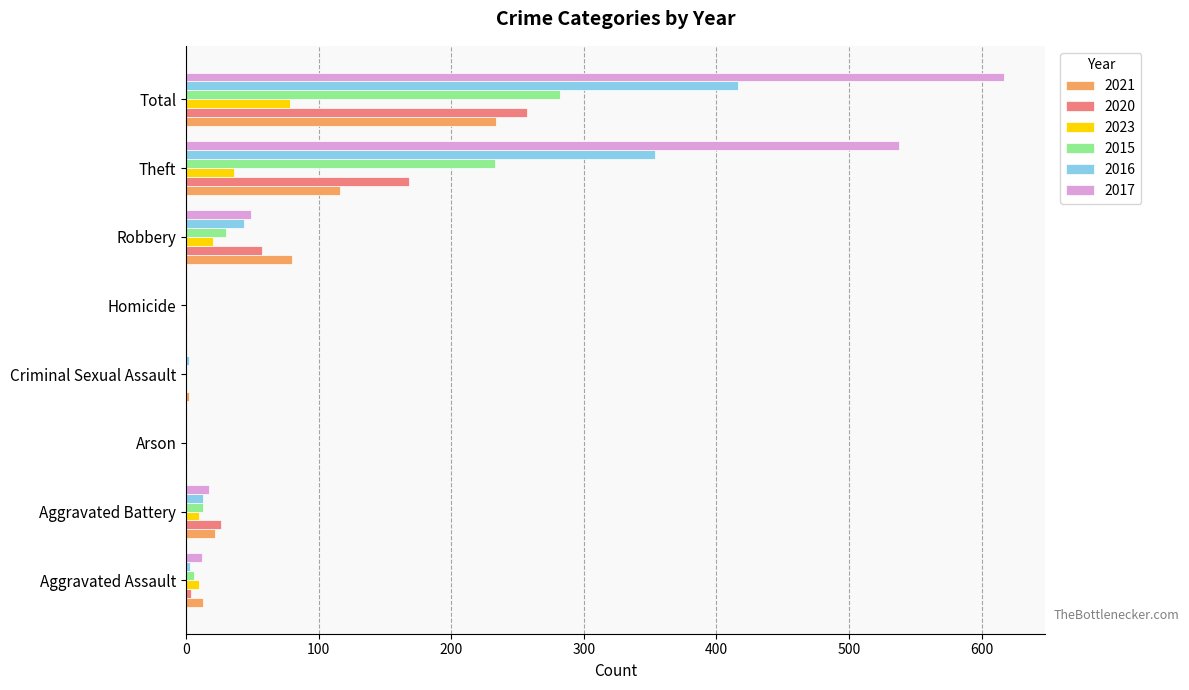

Which label corresponds to the largest value in the chart?

Total